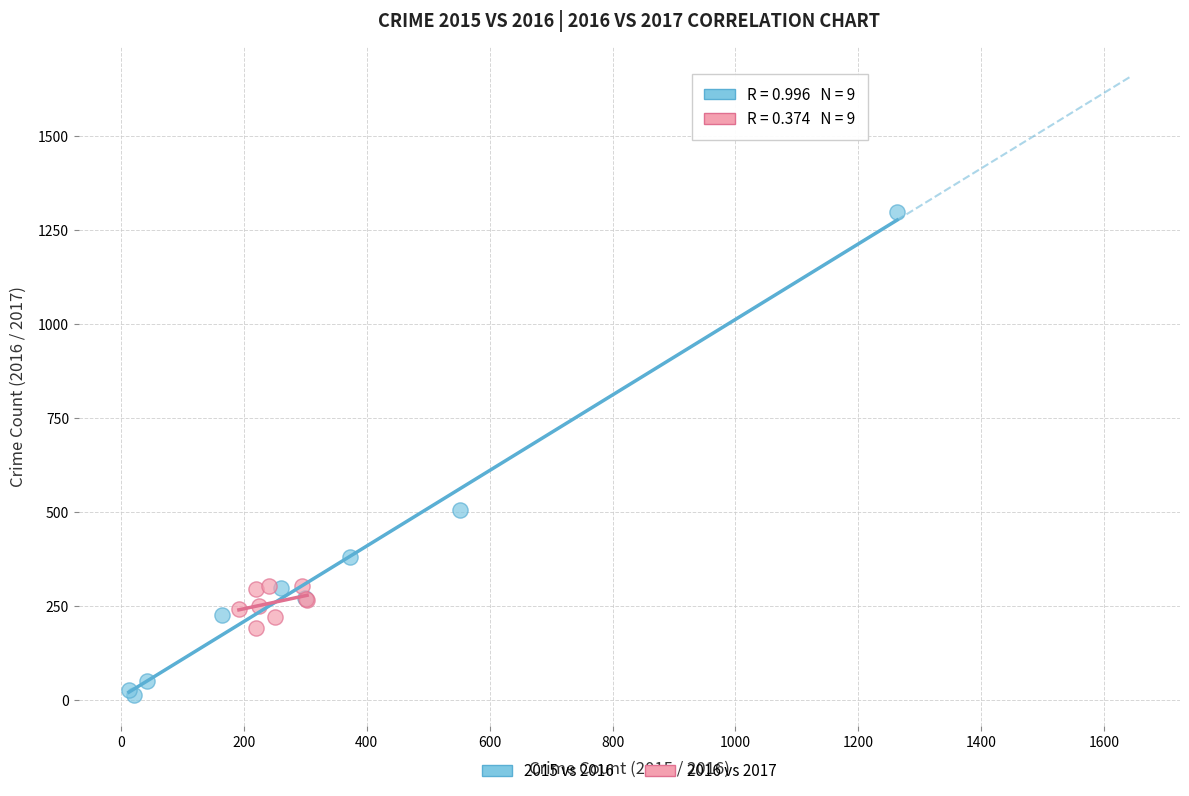

Which series reaches the minimum Y coordinate?

2015 vs 2016